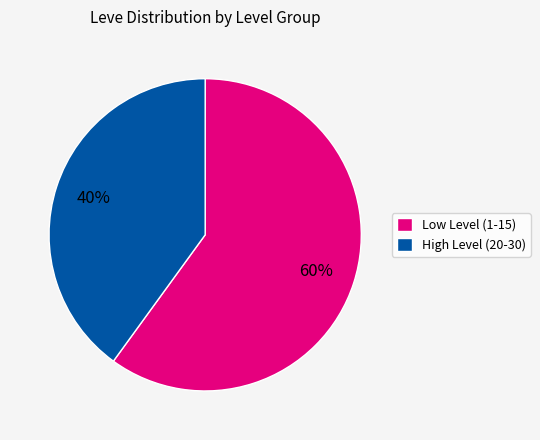

Count the number of slices in the pie.

2